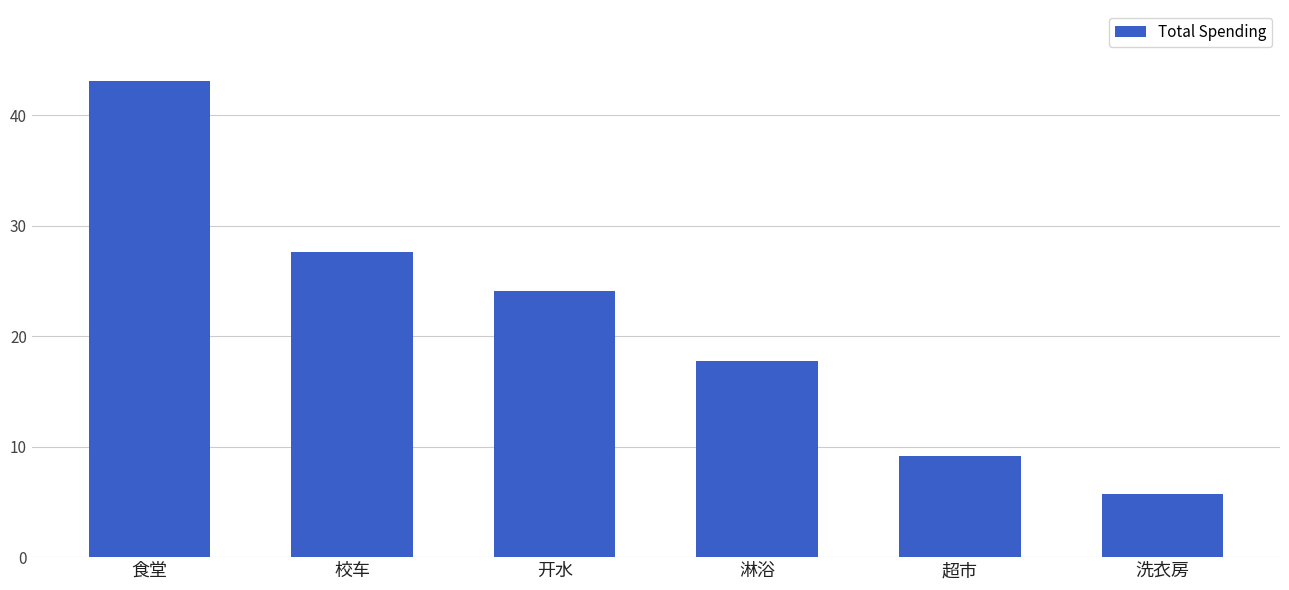

Reading left to right, list all the values displayed in this chart.

43.1	27.7	24.1	17.8	9.2	5.7